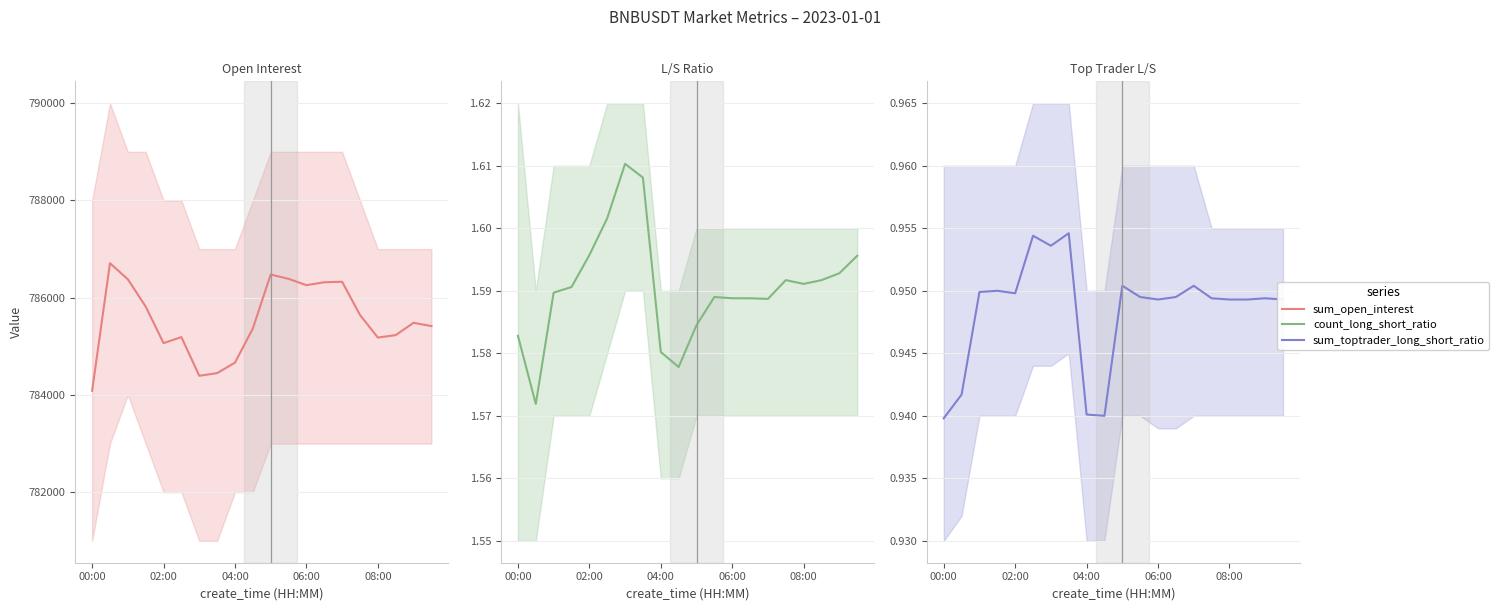

Which has a higher value, 14 or 13?

14